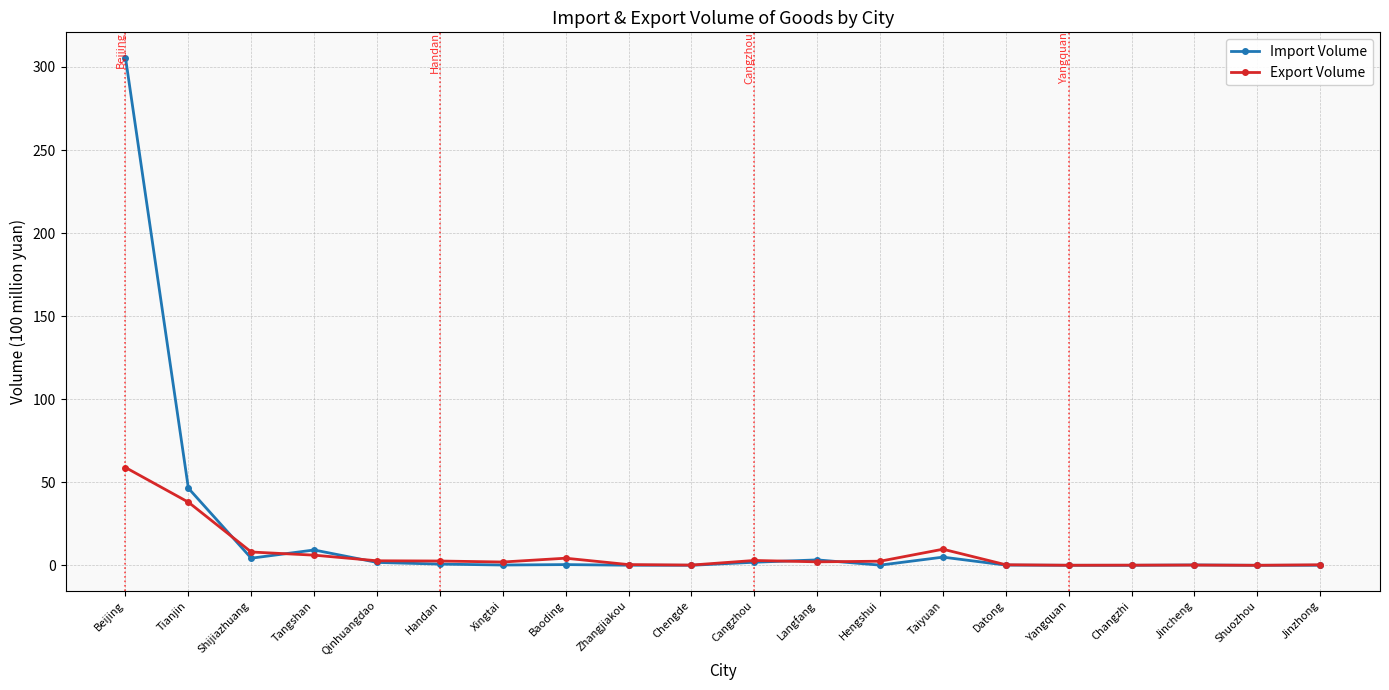

Between which two adjacent categories do Import Volume and Export Volume first intersect?

Tianjin and Shijiazhuang